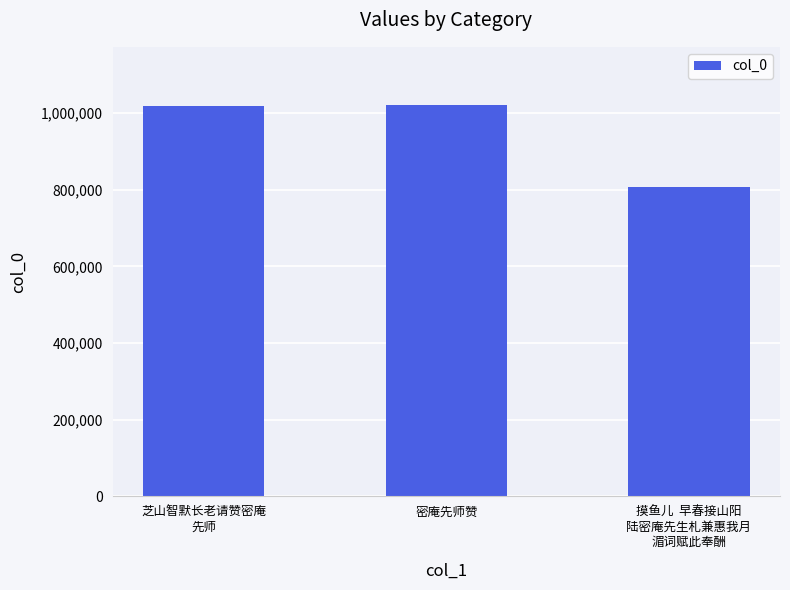

What is the label of the 2nd bar from the left?

密庵先师赞